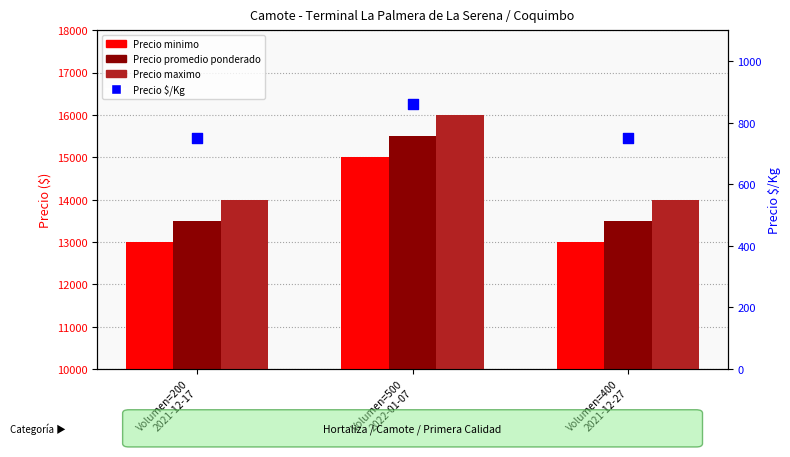

Is the value of Precio maximo at Volumen=500
2022-01-07 greater than the value of Precio minimo at Volumen=500
2022-01-07?

Yes